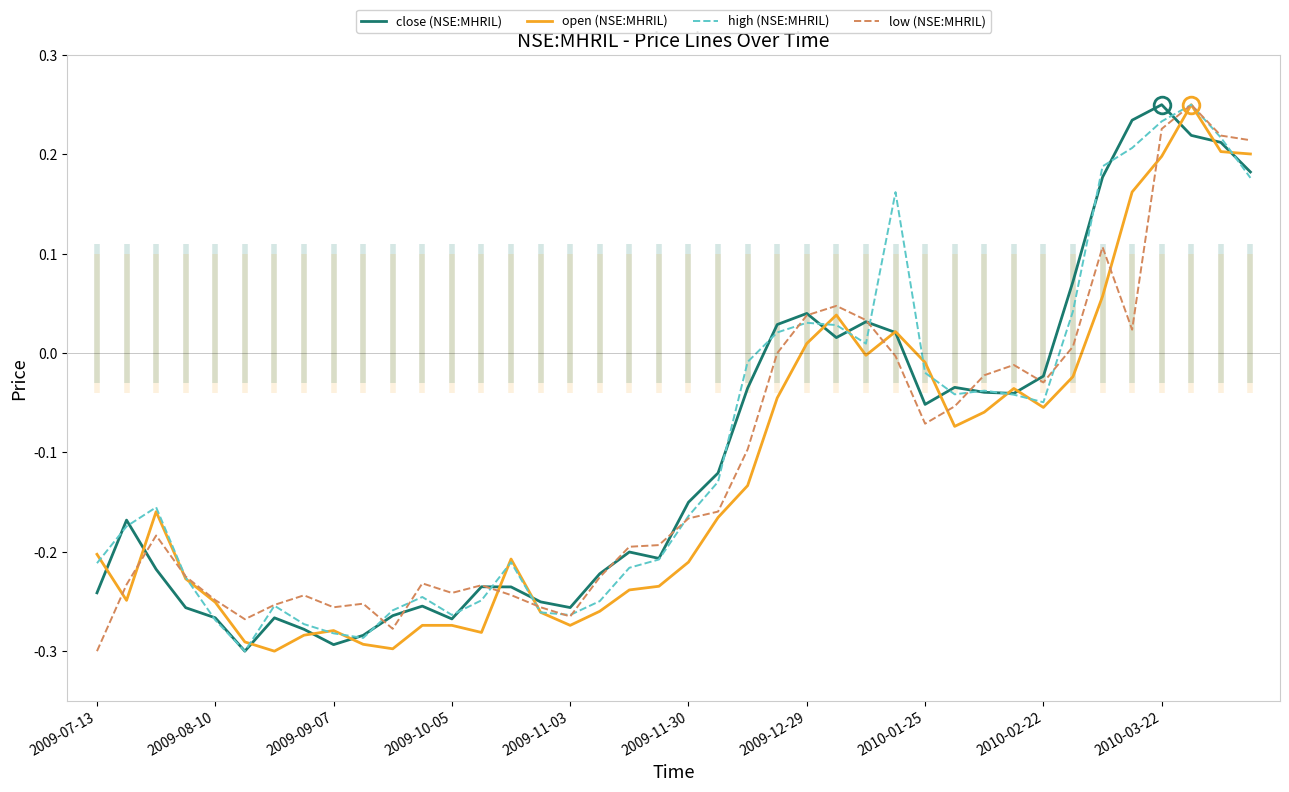

In high (NSE:MHRIL), how many points are higher than both neighbors (excluding endpoints)?

8